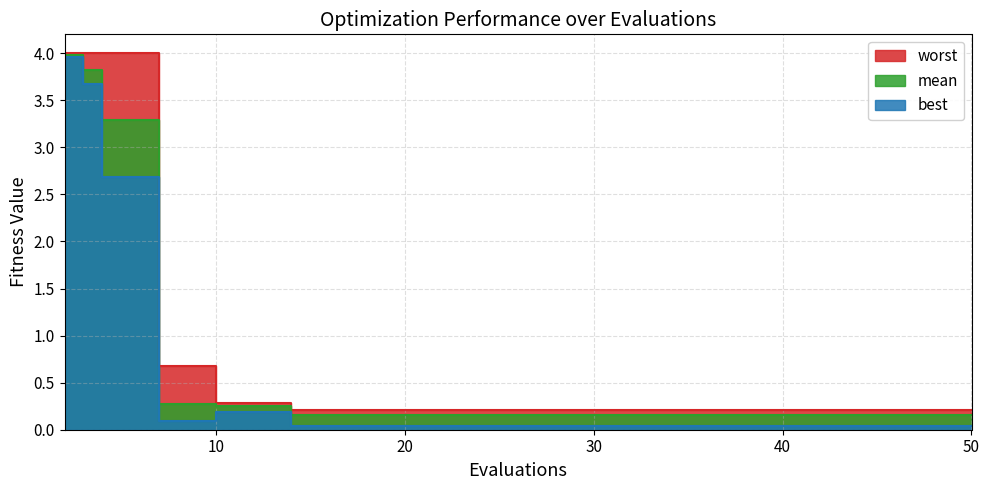

True or false: mean and best cross at least once.

False